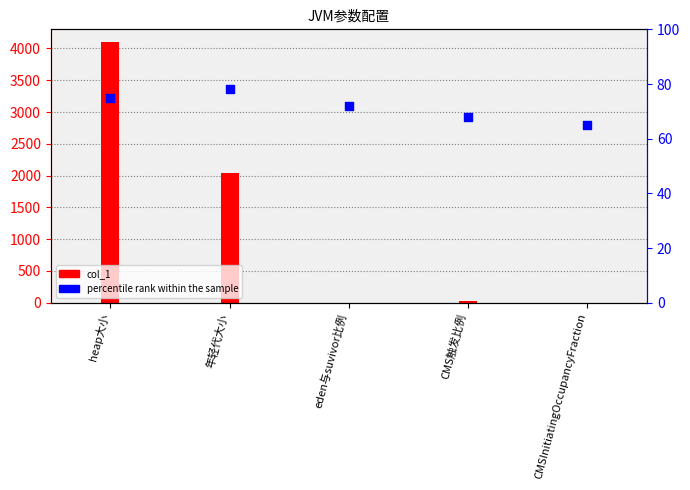

What is the total value across all series at eden与suvivor比例?

73.0